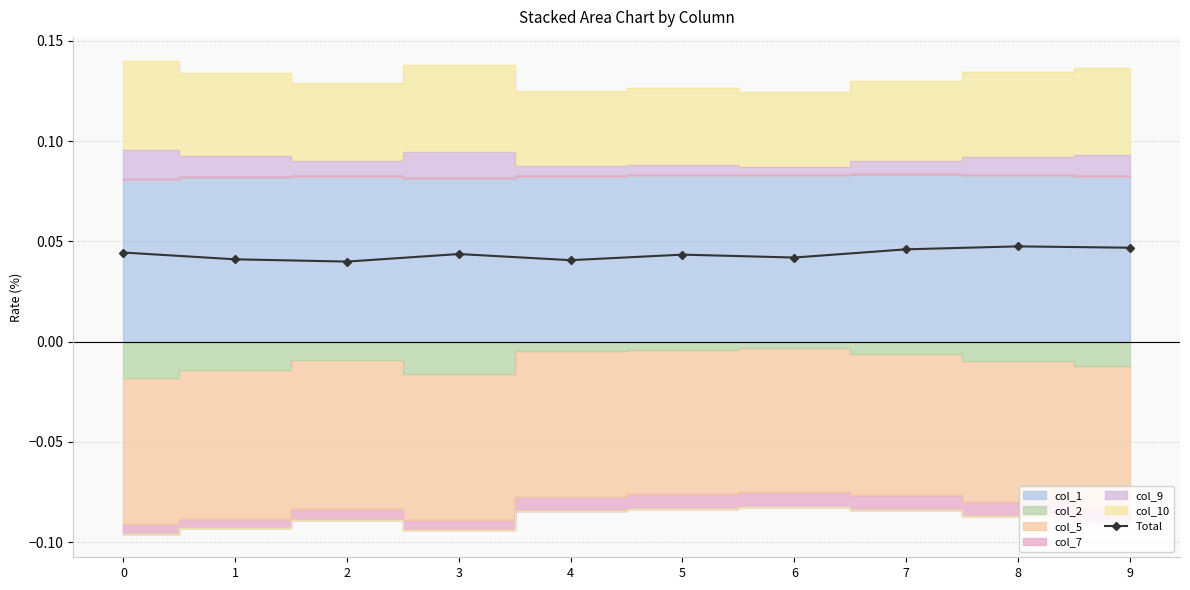

The value at 9 is 0.0. True or false?

True